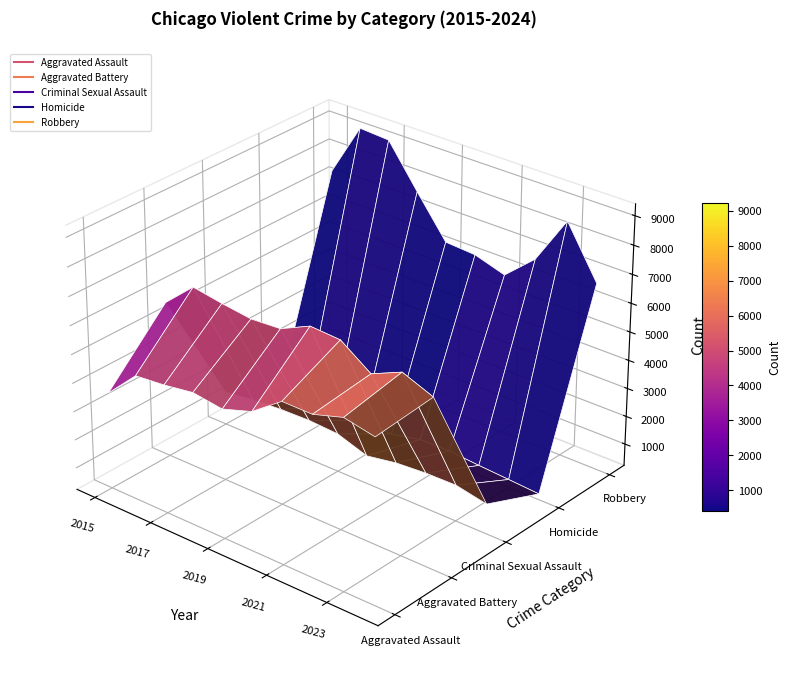

Count the number of data series in this chart.

5